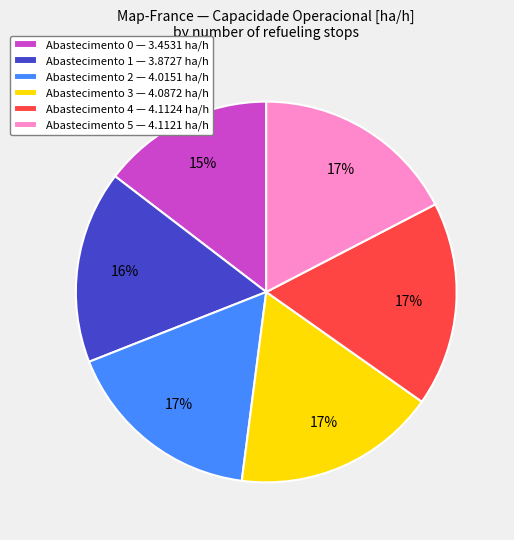

Between Abastecimento 2 — 4.0151 ha/h and Abastecimento 1 — 3.8727 ha/h, which is larger?

Abastecimento 2 — 4.0151 ha/h